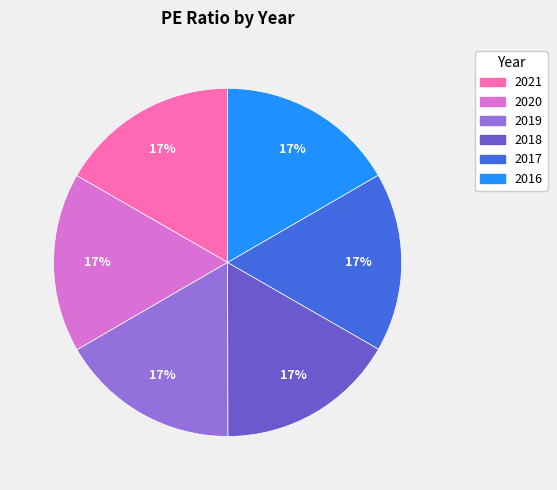

Is the sum of 2019 and 2020 greater than half?

No